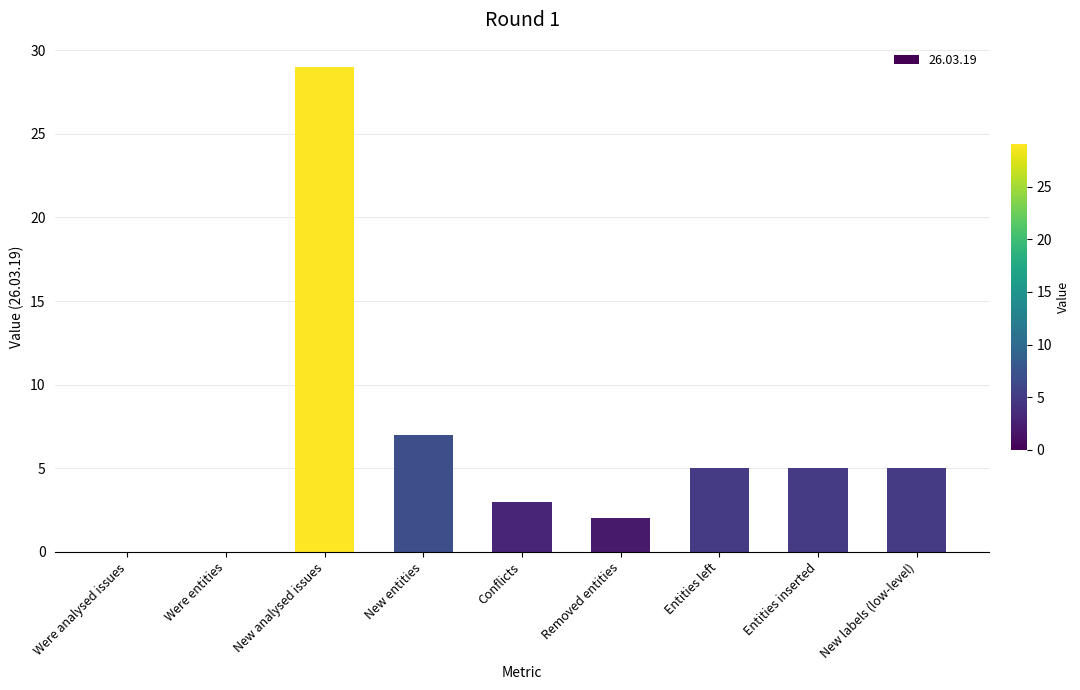

How many series are shown in this chart?

1